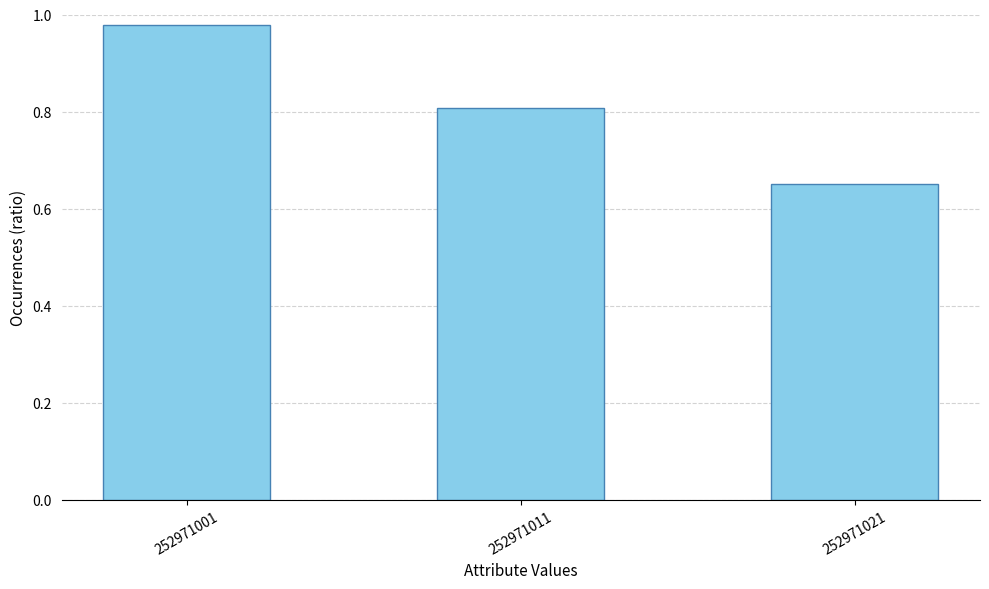

Rank the categories by value from lowest to highest.

252971021, 252971011, 252971001